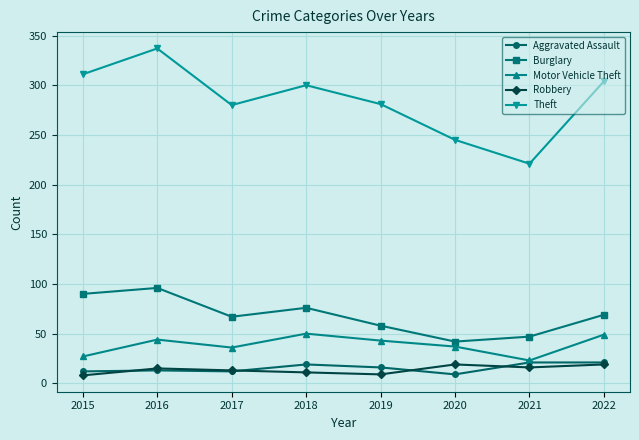

What is the lowest value of the Motor Vehicle Theft series?

23